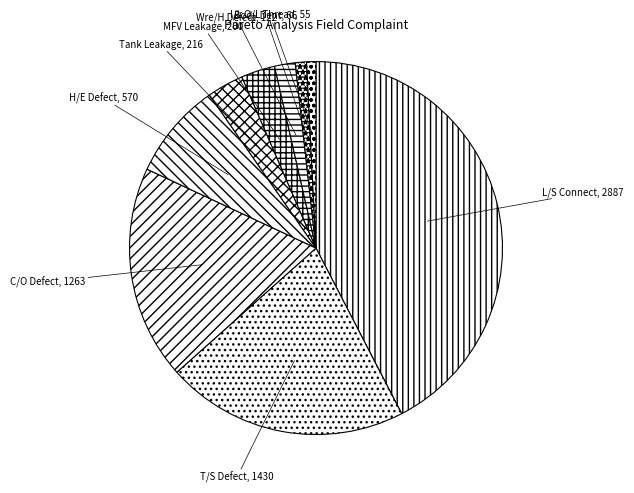

Combined, do I/L O/L Thread and T/S Defect account for over 50%?

No